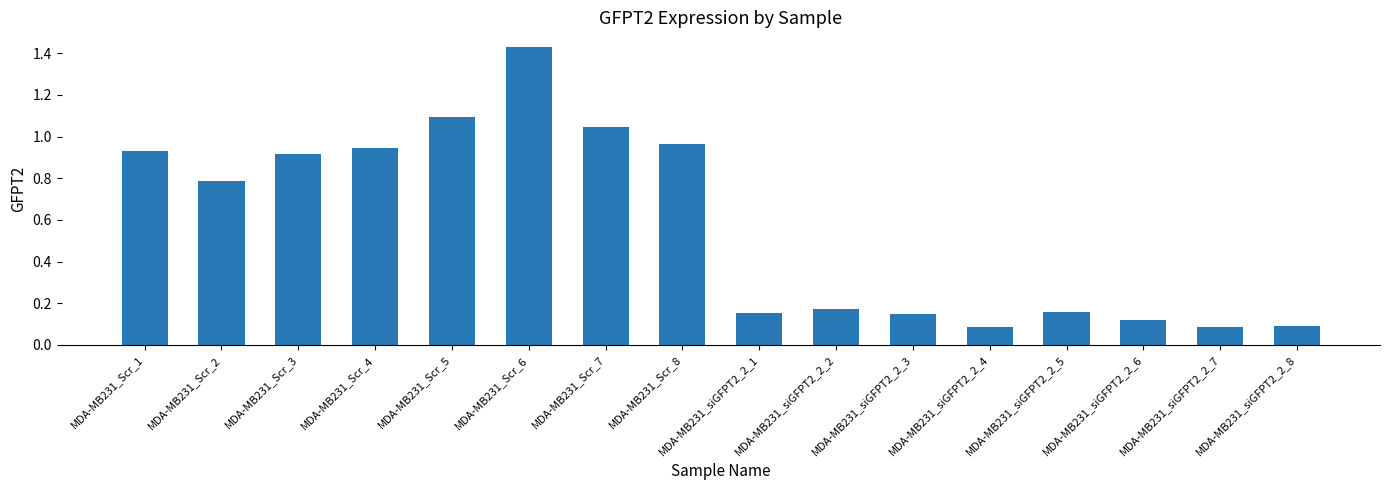

What is the sum of all values?

9.1